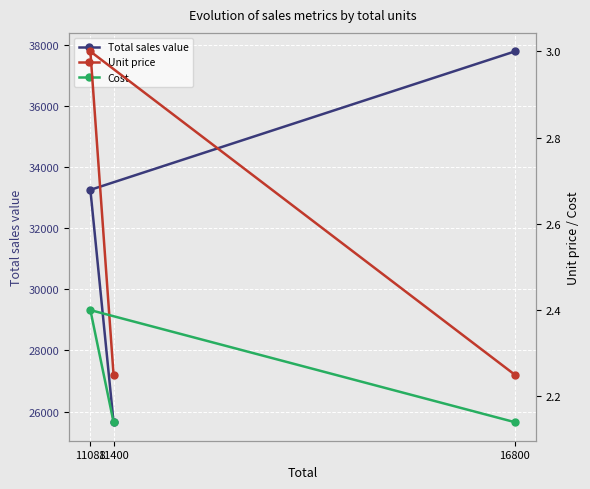

How many values in the Total sales value series are below 33264?

1